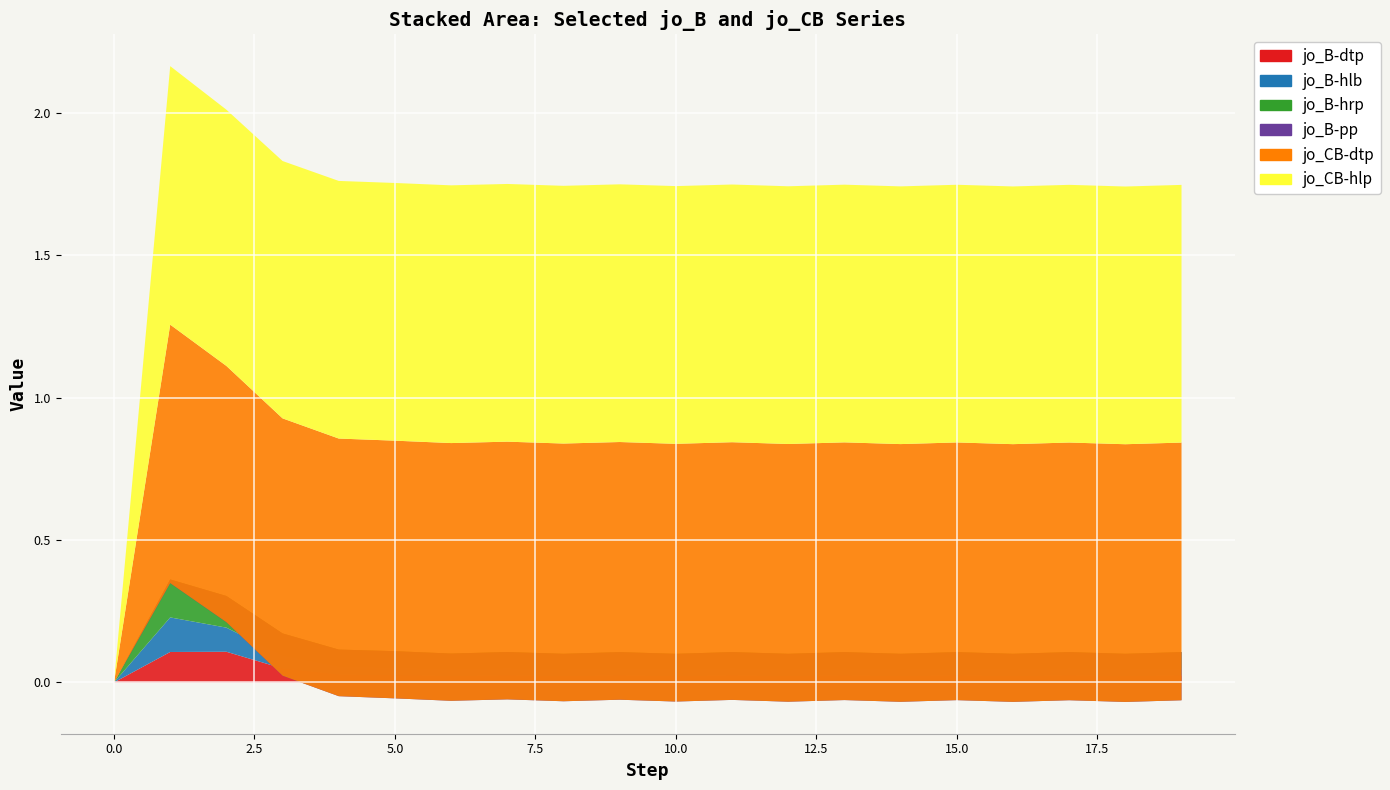

Reading left to right, what are all the values shown in this chart?

jo_B-dtp: 0=0.0	1=0.1	2=0.1	3=0.0	4=0.0	5=0.0	6=0.0	7=0.0	8=0.0	9=0.0	10=0.0	11=0.0	12=0.0	13=0.0	14=0.0	15=0.0	16=0.0	17=0.0	18=0.0	19=0.0
jo_B-hlb: 0=0.0	1=0.1	2=0.1	3=0.0	4=0.0	5=0.0	6=0.0	7=0.0	8=0.0	9=0.0	10=0.0	11=0.0	12=0.0	13=0.0	14=0.0	15=0.0	16=0.0	17=0.0	18=0.0	19=0.0
jo_B-hrp: 0=0.0	1=0.1	2=0.1	3=0.1	4=0.1	5=0.1	6=0.1	7=0.1	8=0.1	9=0.1	10=0.1	11=0.1	12=0.1	13=0.1	14=0.1	15=0.1	16=0.1	17=0.1	18=0.1	19=0.1
jo_B-pp: 0=0.0	1=-0.0	2=-0.1	3=-0.1	4=-0.2	5=-0.2	6=-0.2	7=-0.2	8=-0.2	9=-0.2	10=-0.2	11=-0.2	12=-0.2	13=-0.2	14=-0.2	15=-0.2	16=-0.2	17=-0.2	18=-0.2	19=-0.2
jo_CB-dtp: 0=0.0	1=0.9	2=0.9	3=0.9	4=0.9	5=0.9	6=0.9	7=0.9	8=0.9	9=0.9	10=0.9	11=0.9	12=0.9	13=0.9	14=0.9	15=0.9	16=0.9	17=0.9	18=0.9	19=0.9
jo_CB-hlp: 0=0.0	1=0.9	2=0.9	3=0.9	4=0.9	5=0.9	6=0.9	7=0.9	8=0.9	9=0.9	10=0.9	11=0.9	12=0.9	13=0.9	14=0.9	15=0.9	16=0.9	17=0.9	18=0.9	19=0.9